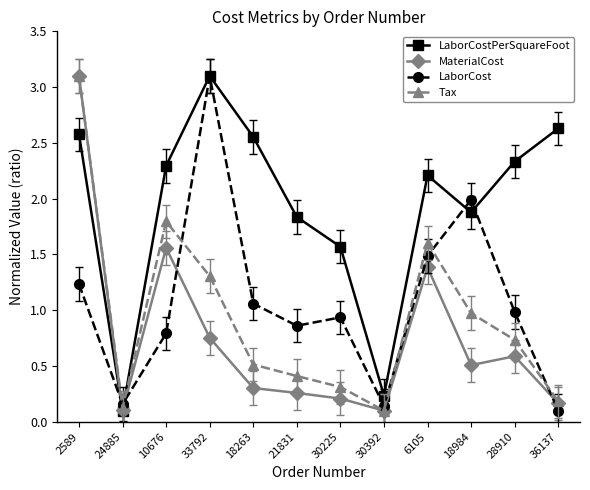

Is the value of LaborCostPerSquareFoot at 18984 greater than the value of Tax at 18263?

Yes